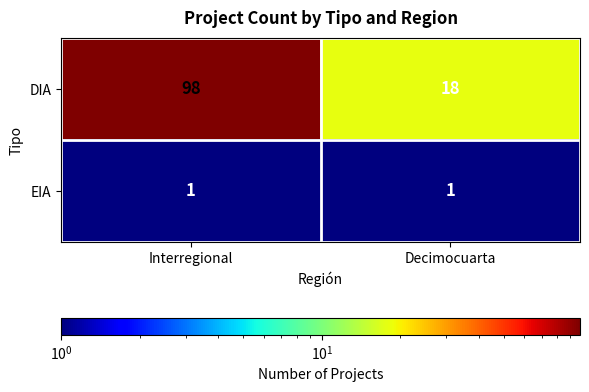

How many data points in DIA are less than 98?

1